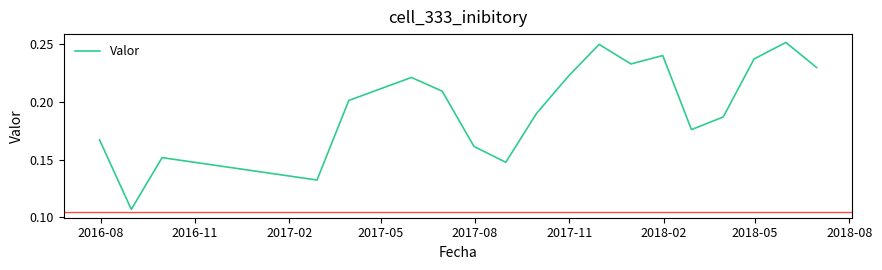

True or false: the data has more than 2 interior local peaks.

True